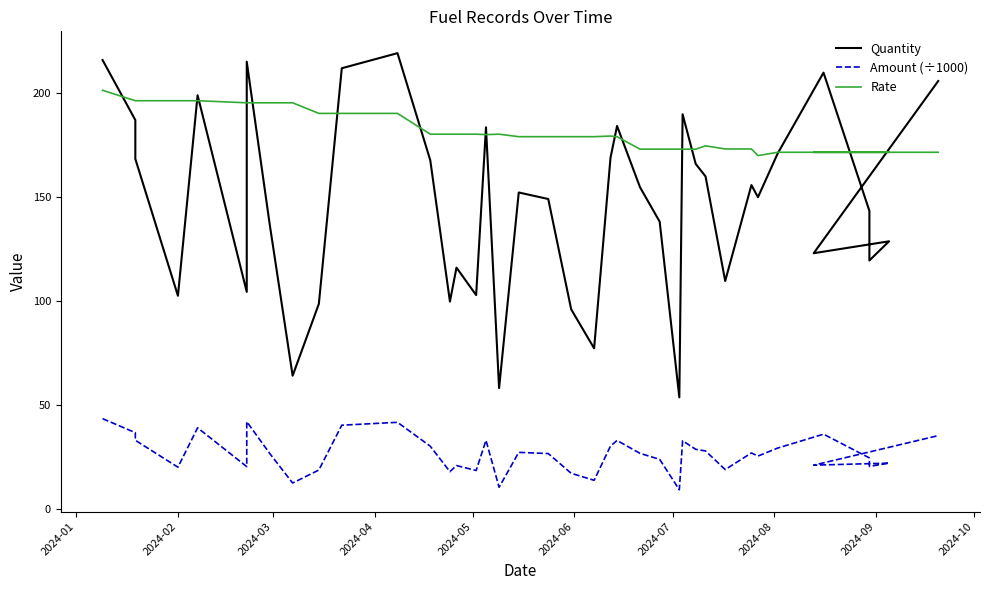

What are all the series names shown in the legend?

Quantity, Amount (÷1000), Rate